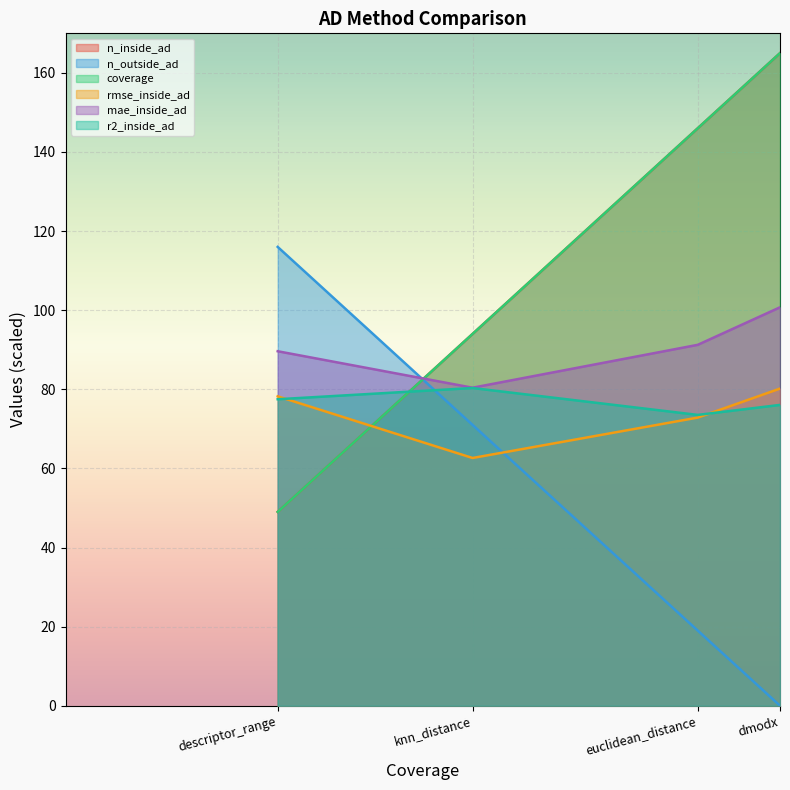

True or false: mae_inside_ad has more than 0 points higher than both neighbors.

False